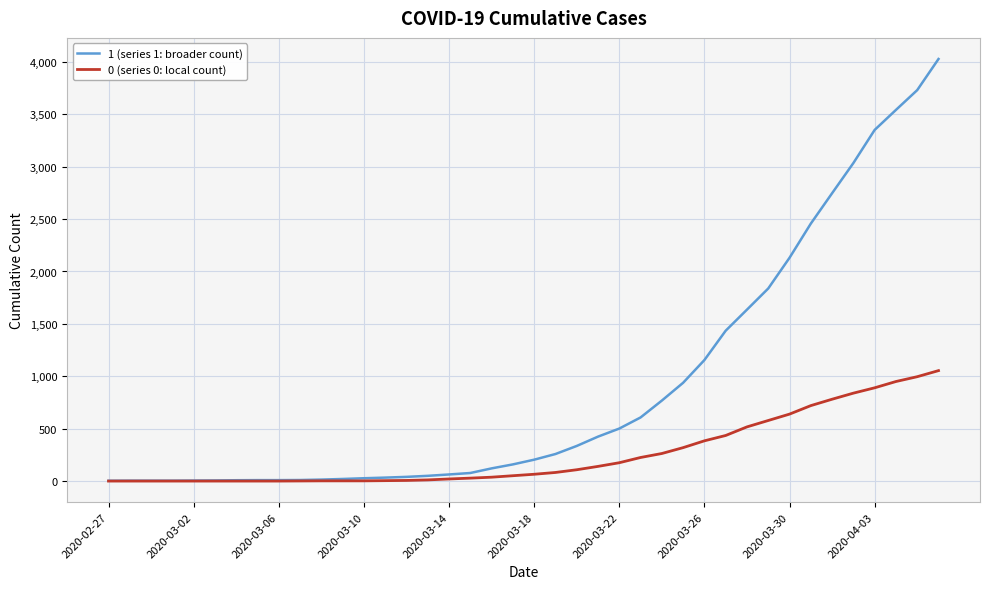

List the series in order of their peak value, highest first.

1 (series 1: broader count), 0 (series 0: local count)